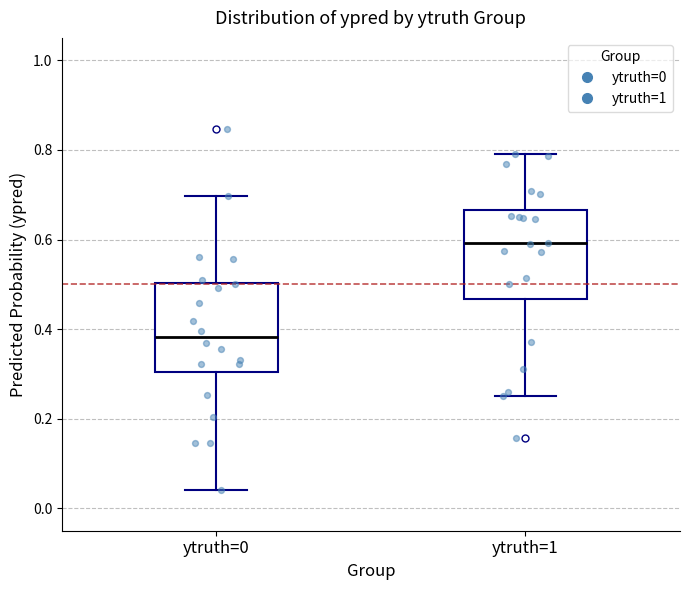

Which box has the lowest median line?

ytruth=0